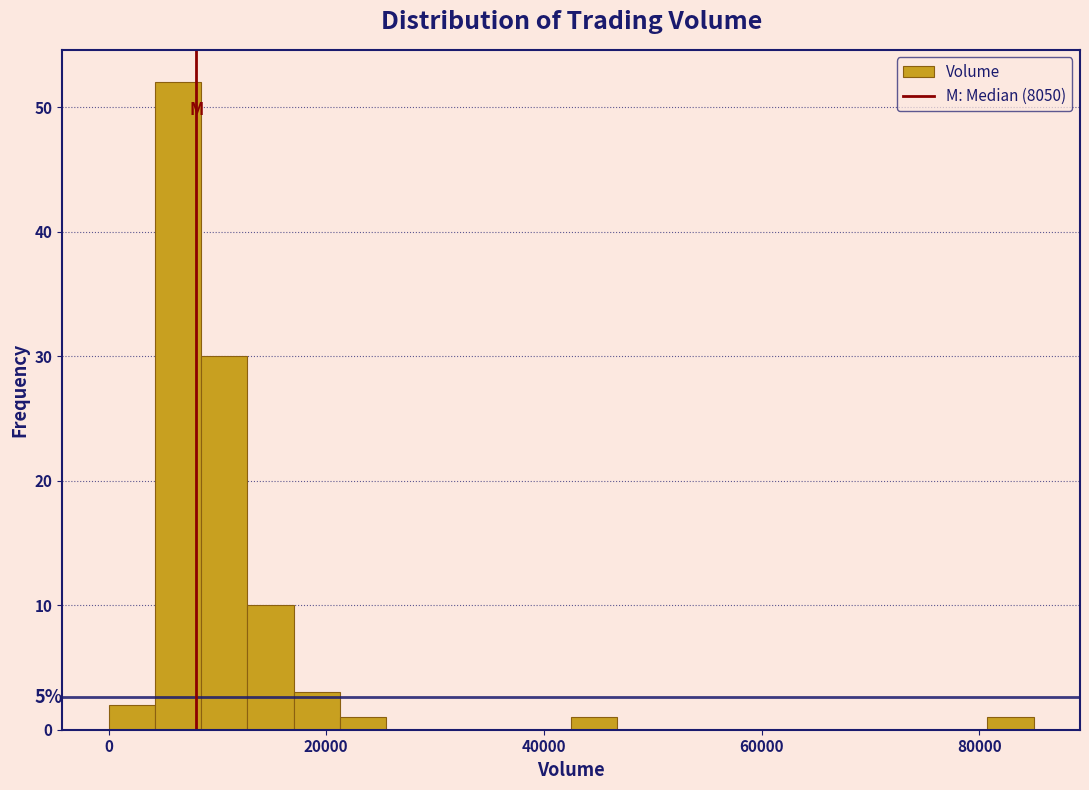

Around what value on the x-axis is the tallest bar? Give the approximate position of its centre, as read against the axis.

6000